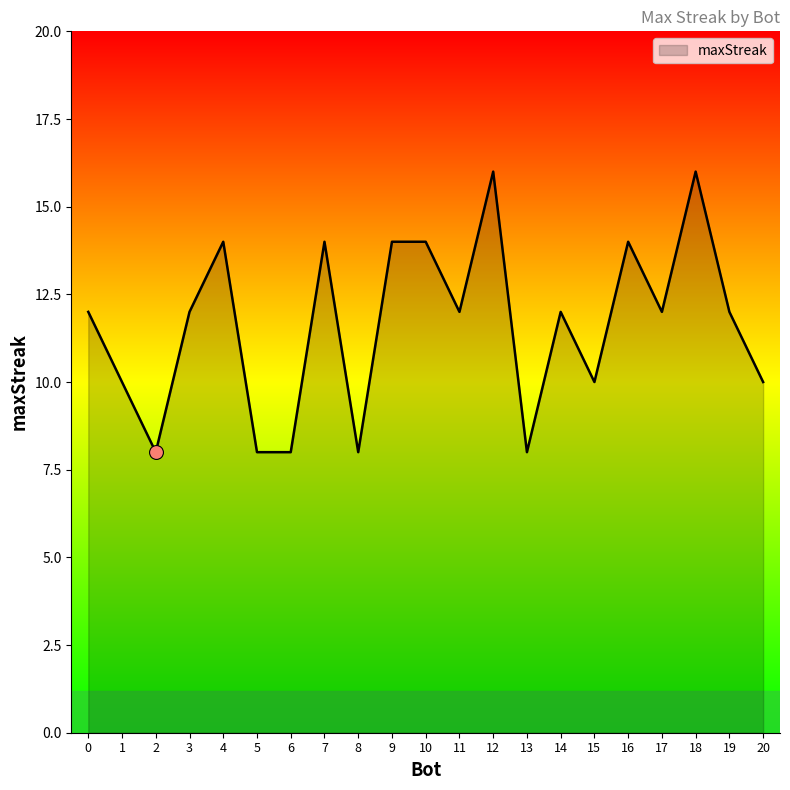

Does the chart display data point markers on the line(s)?

No